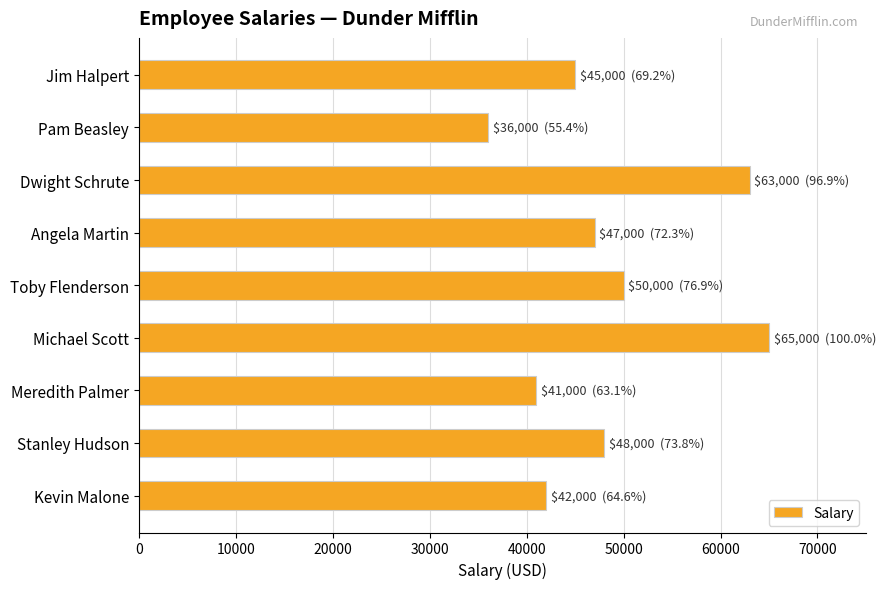

Rank the categories by value from lowest to highest.

Pam Beasley, Meredith Palmer, Kevin Malone, Jim Halpert, Angela Martin, Stanley Hudson, Toby Flenderson, Dwight Schrute, Michael Scott